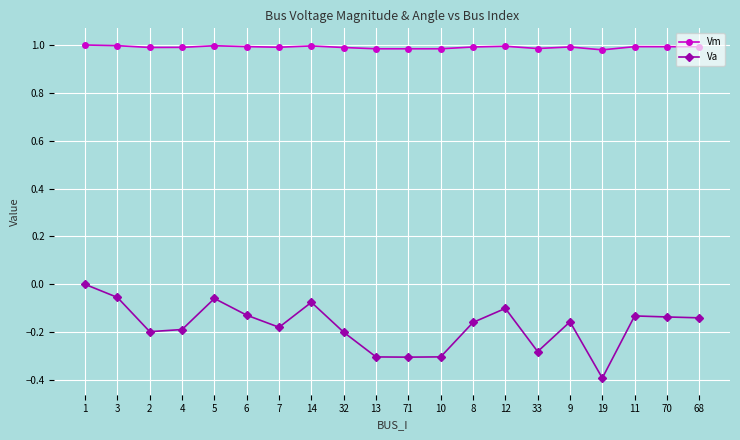

True or false: Vm and Va cross at least once.

False